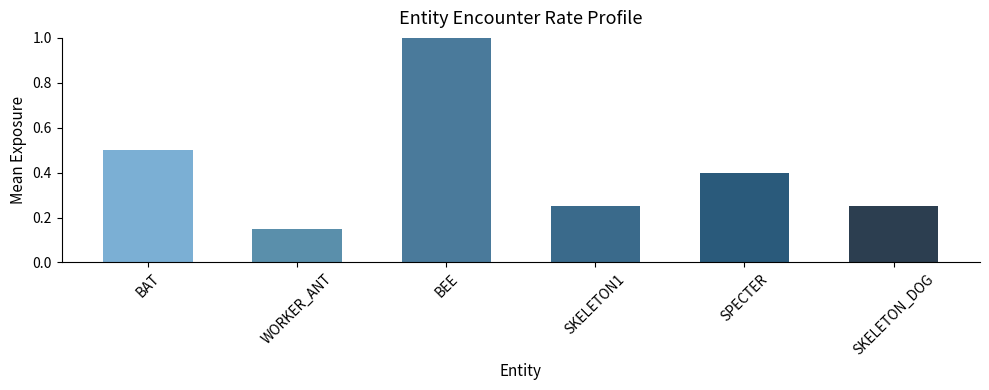

What is the label of the 5th bar from the right?

WORKER_ANT